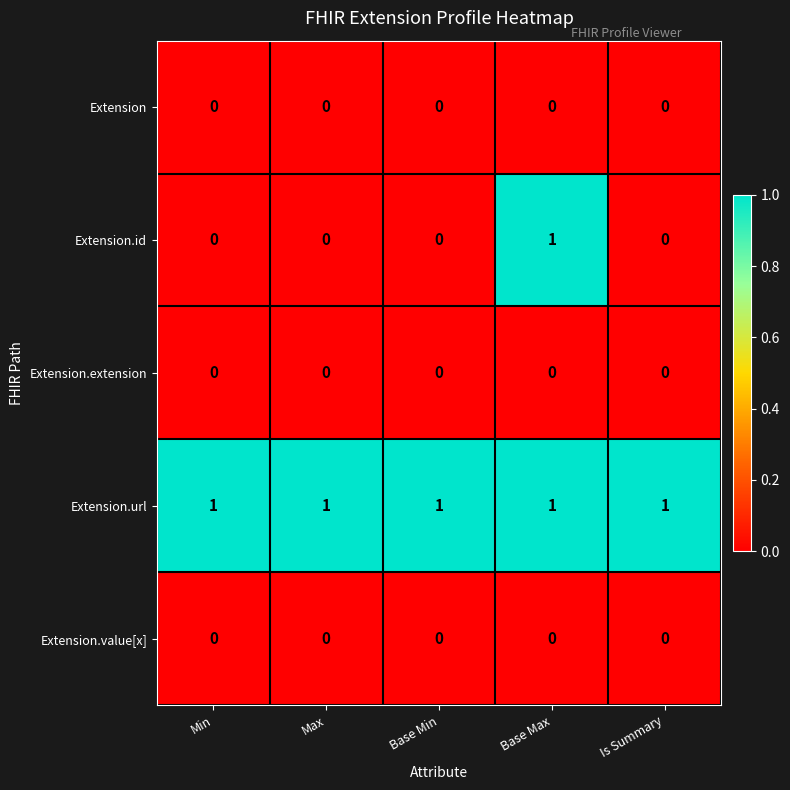

Reading right to left, transcribe all the data shown in this chart.

Extension: 0	0	0	0	0
Extension.id: 0	1	0	0	0
Extension.extension: 0	0	0	0	0
Extension.url: 1	1	1	1	1
Extension.value[x]: 0	0	0	0	0